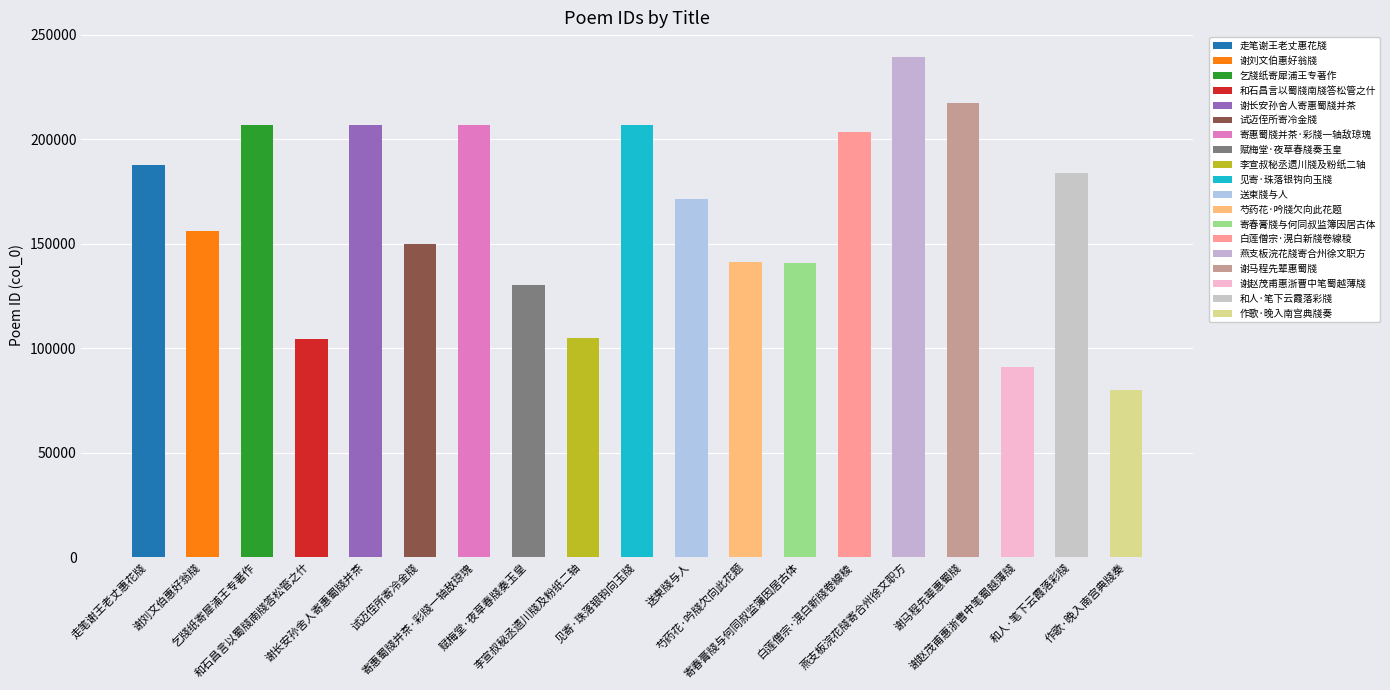

What is the maximum value shown in the chart?

239090